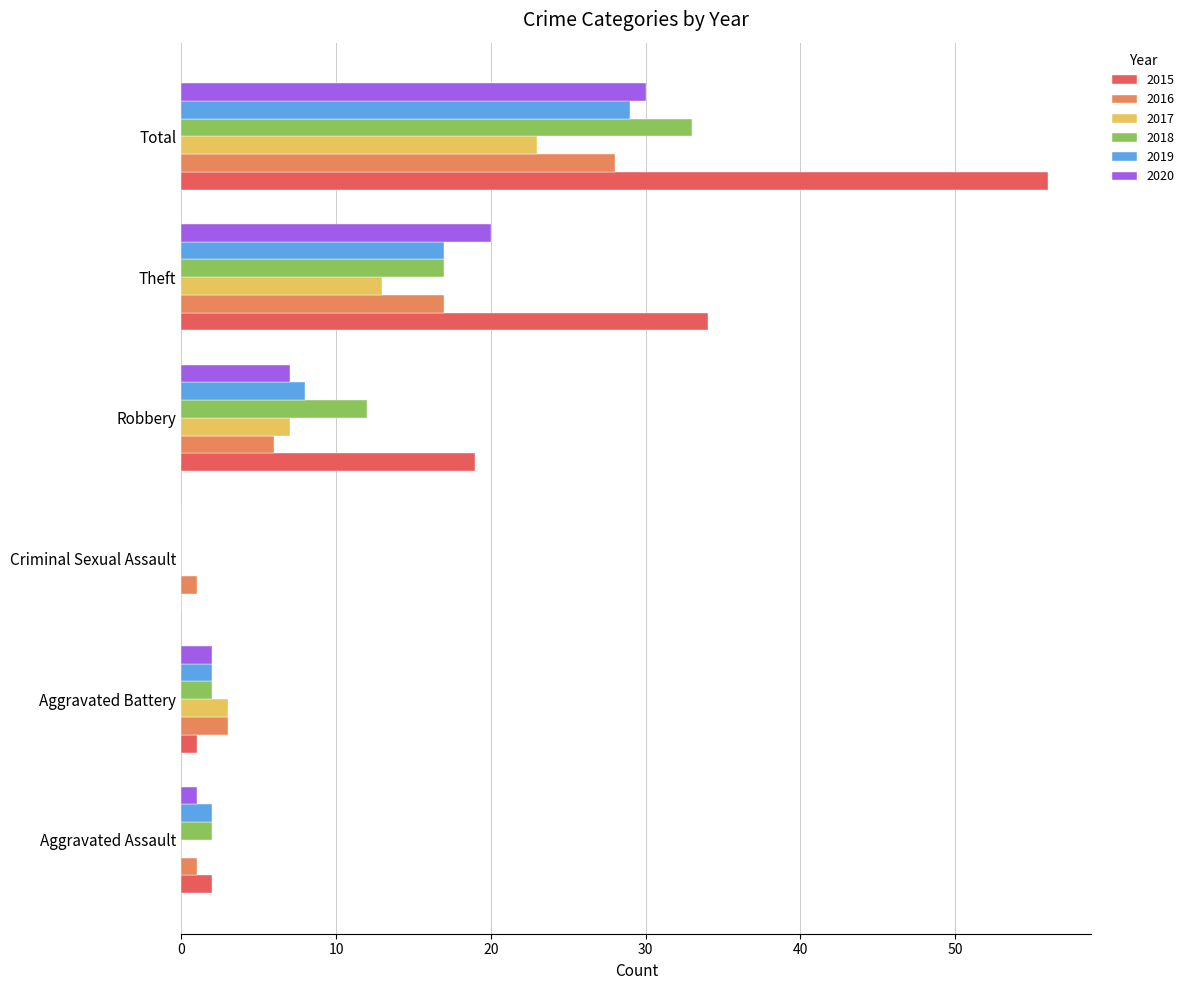

What is the average value of the 2016 series?

9